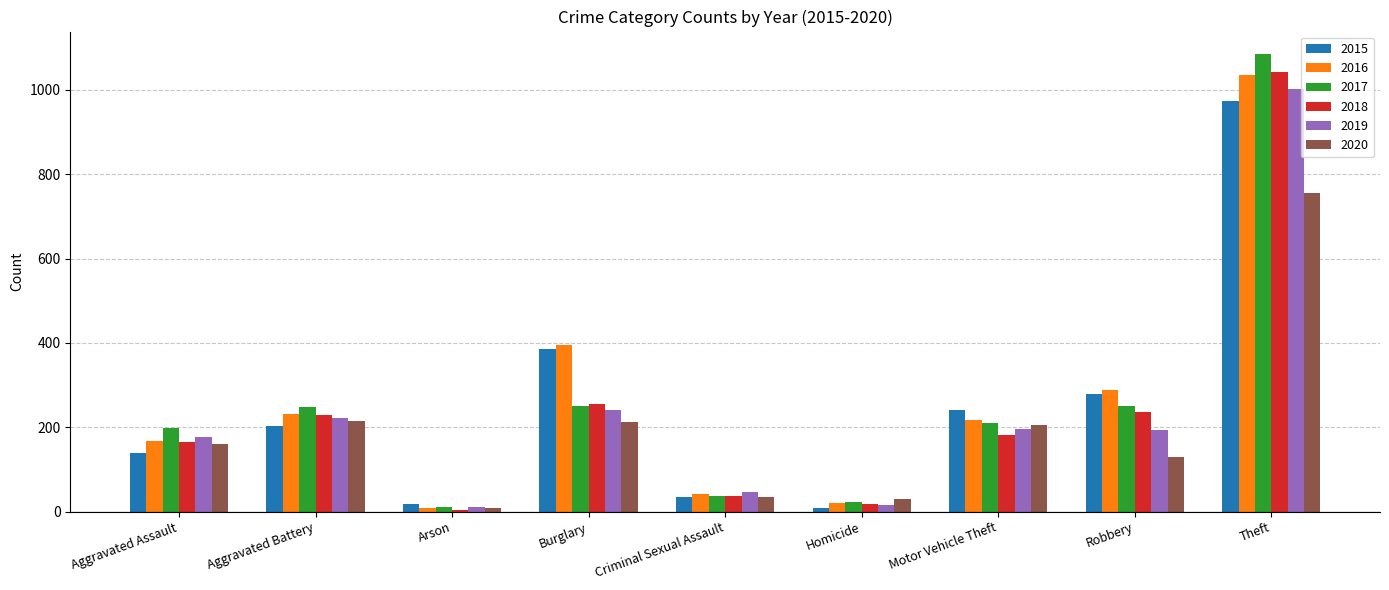

At which label does 2019 reach its peak?

Theft